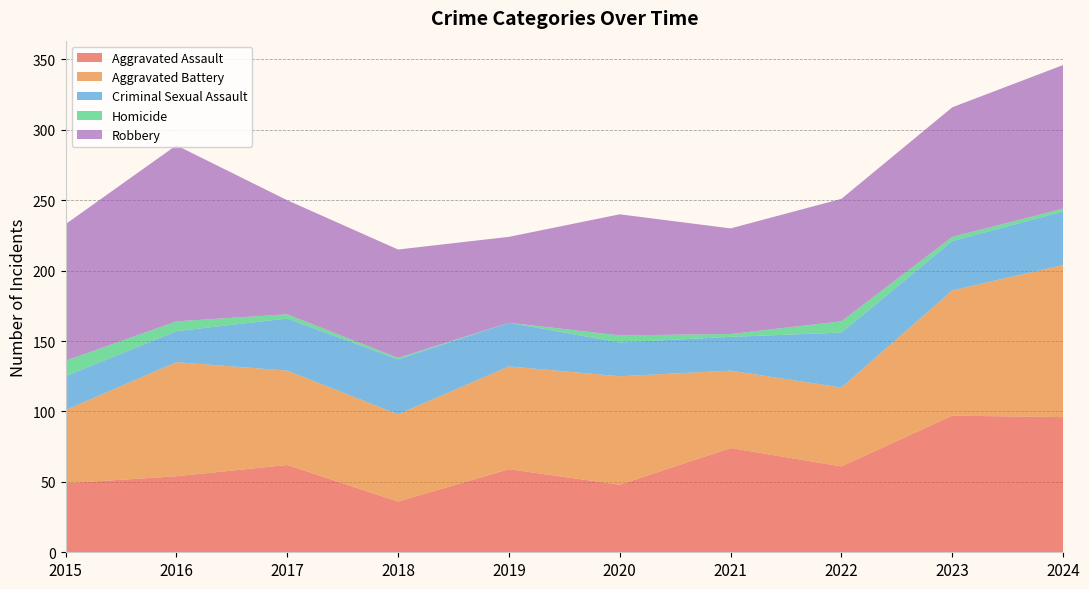

Reading left to right, what are all the values shown in this chart?

Aggravated Assault: 2015=49	2016=54	2017=62	2018=36	2019=59	2020=48	2021=74	2022=61	2023=97	2024=96
Aggravated Battery: 2015=52	2016=81	2017=67	2018=62	2019=73	2020=77	2021=55	2022=56	2023=89	2024=108
Criminal Sexual Assault: 2015=24	2016=22	2017=37	2018=39	2019=31	2020=24	2021=24	2022=39	2023=35	2024=38
Homicide: 2015=11	2016=7	2017=3	2018=1	2019=0	2020=5	2021=2	2022=8	2023=3	2024=2
Robbery: 2015=97	2016=125	2017=81	2018=77	2019=61	2020=86	2021=75	2022=87	2023=92	2024=102